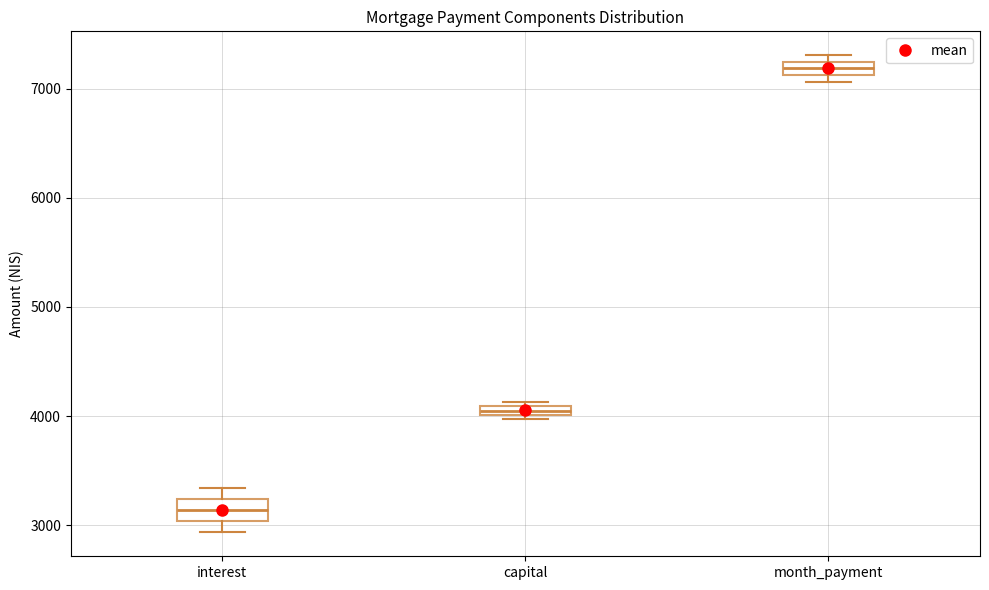

Where does the median line of the box for interest sit on the y-axis? The values are not printed on the chart, so give them approximately, as read against the axis.

3100